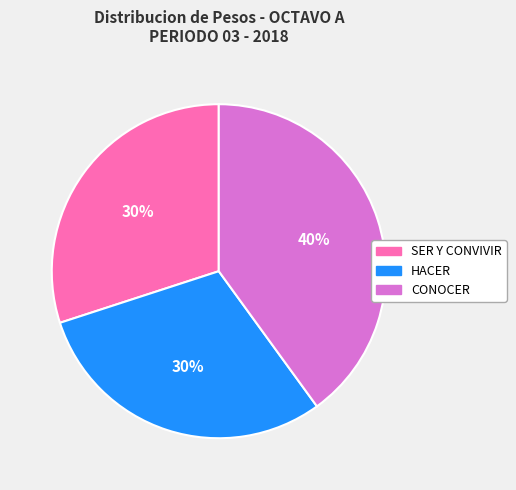

Is the sum of HACER and SER Y CONVIVIR greater than half?

Yes